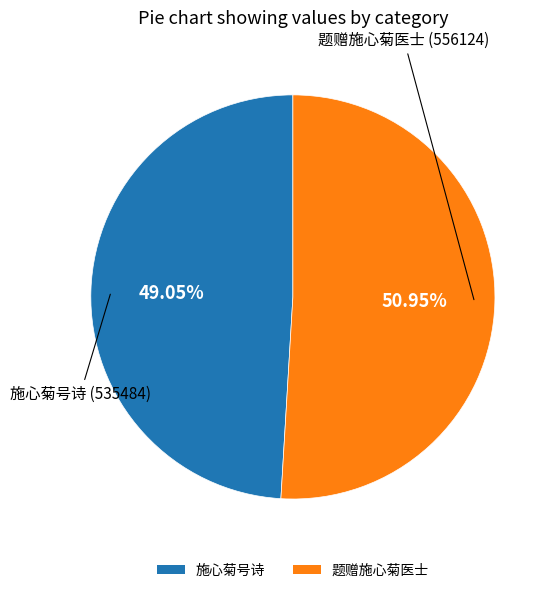

Is 题赠施心菊医士 the majority of the pie?

Yes